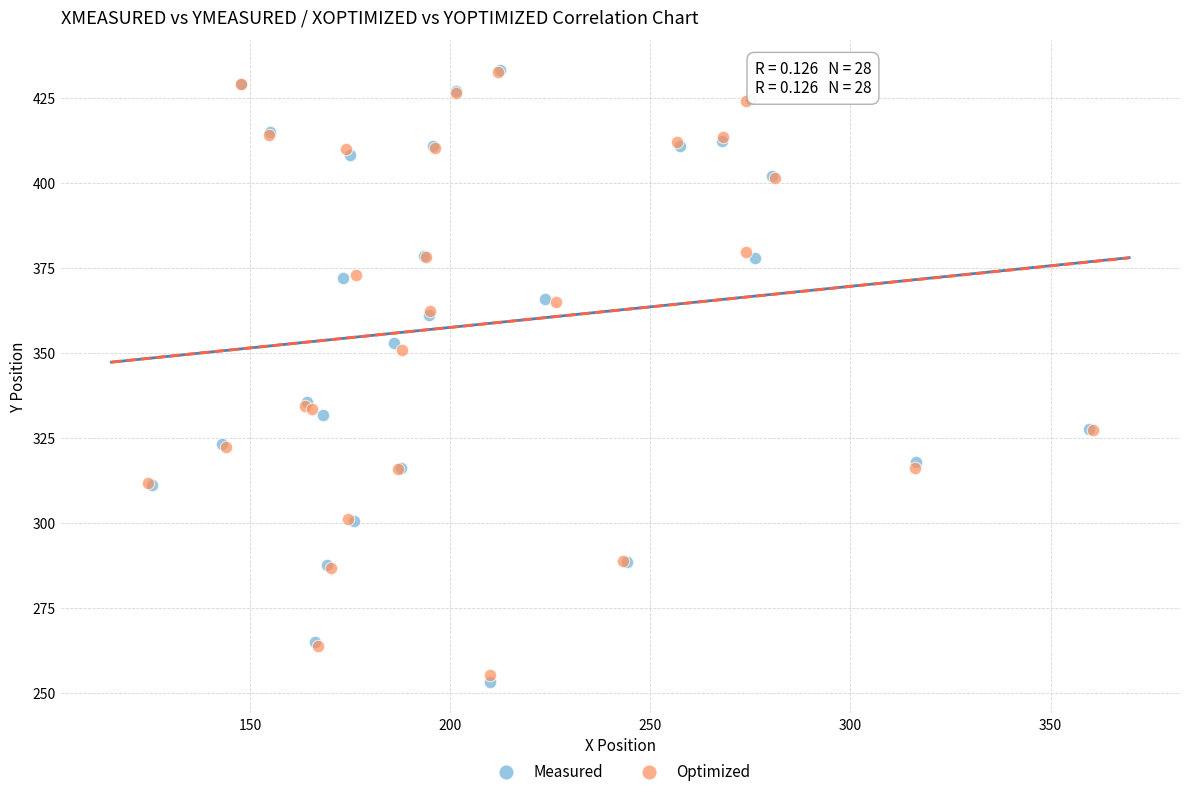

Which series has the largest Y range (max minus min)?

Measured